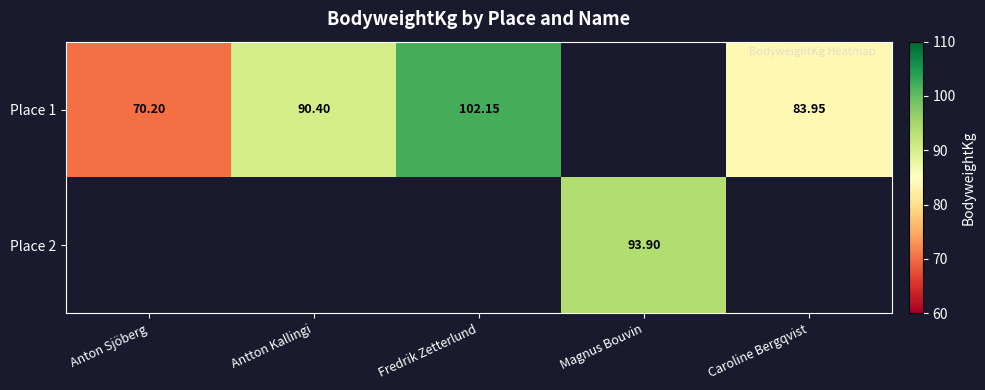

What is the sum of the Place 1 values at Antton Kallingi and Anton Sjöberg?

160.6